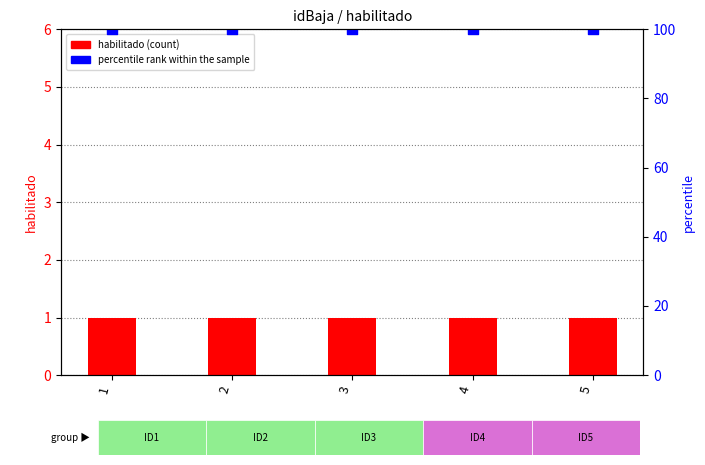

Which series has the largest Y range (max minus min)?

habilitado